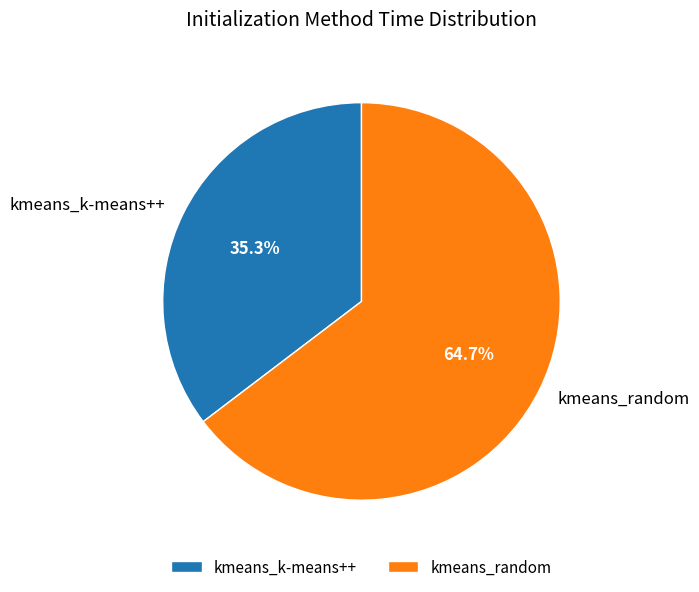

Which category has the biggest portion of the pie?

kmeans_random